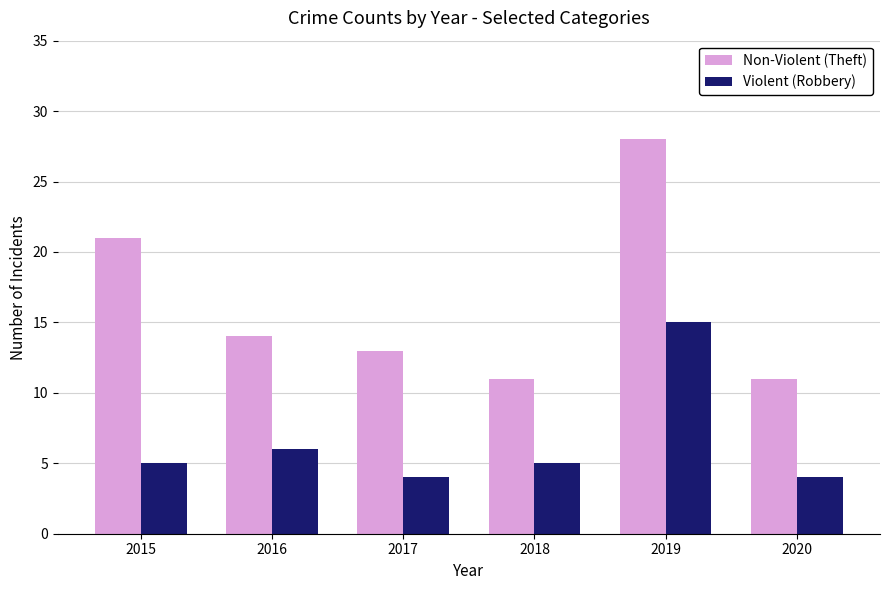

At which label is Violent (Robbery) closest to 9?

2016